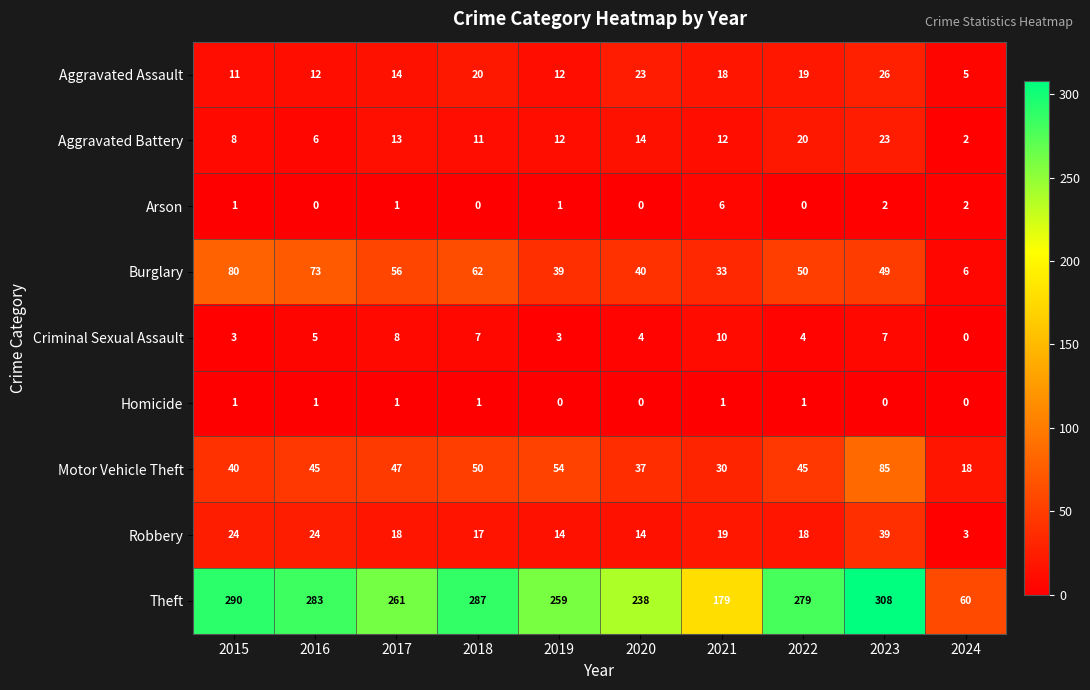

Between 2017 and 2024, which series saw the biggest shift?

Theft